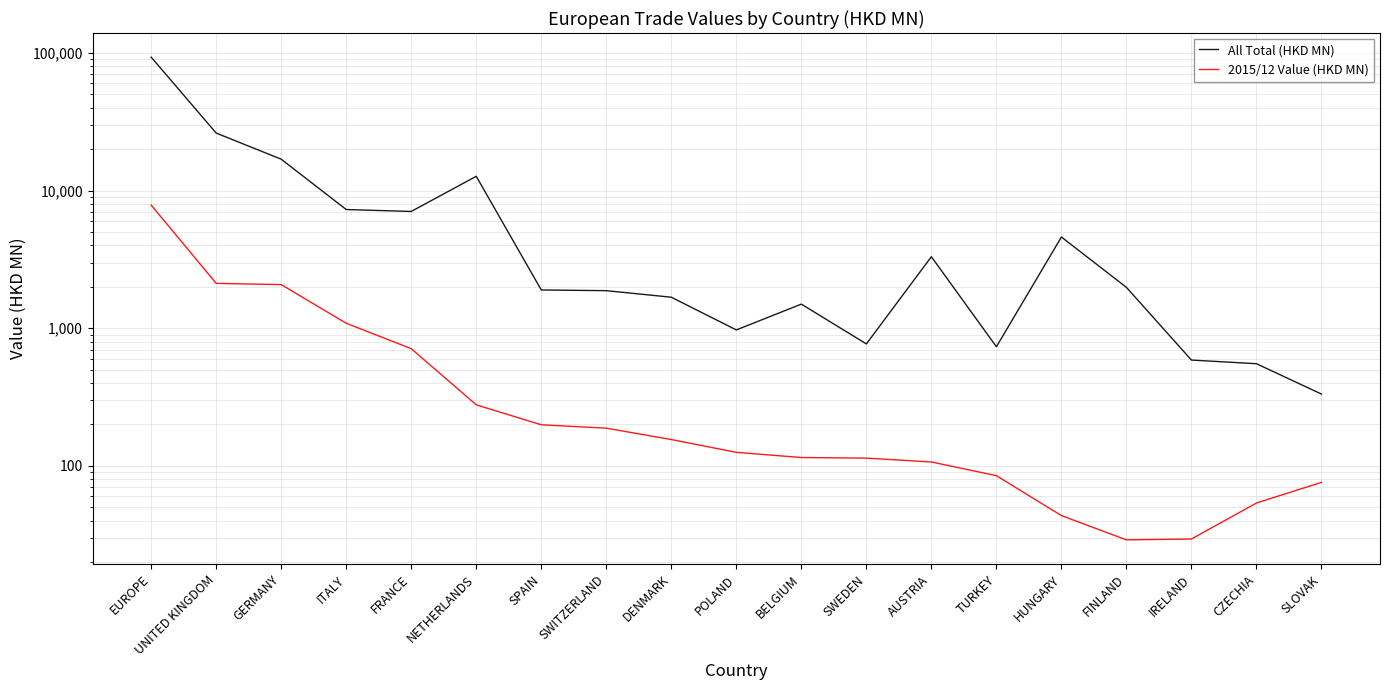

What is the lowest value of the All Total (HKD MN) series?

332.5